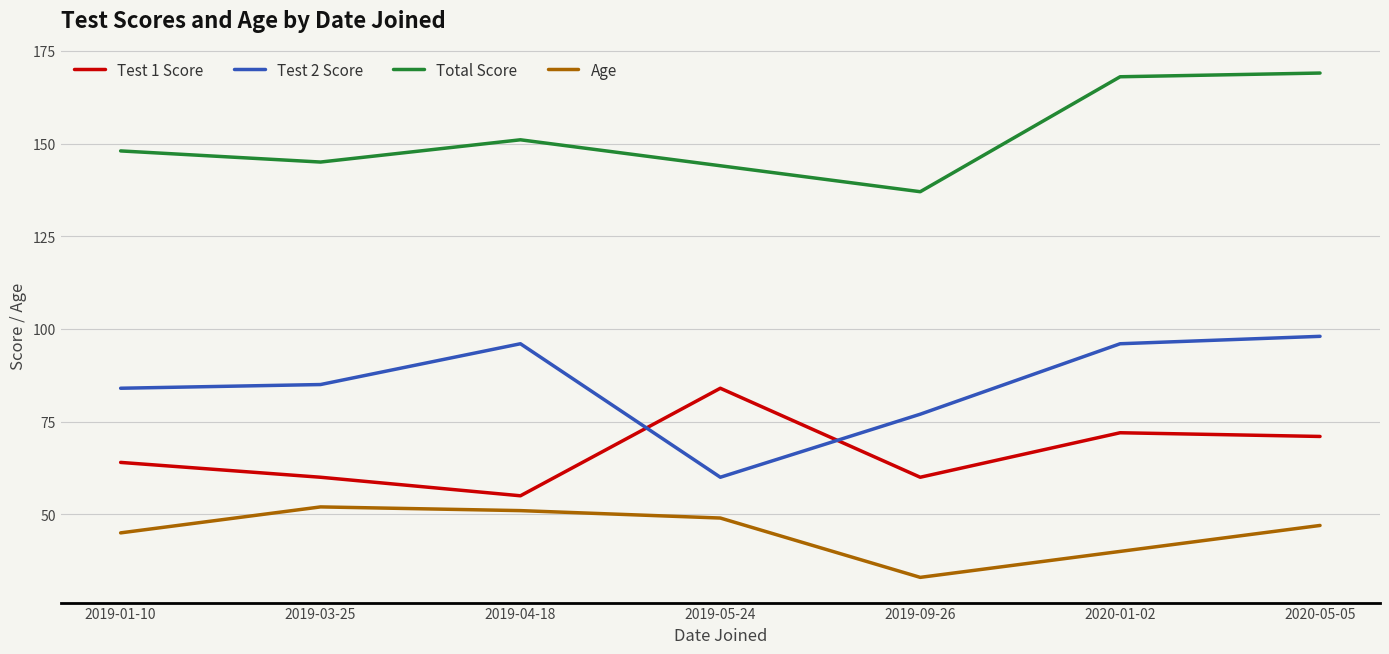

What is the maximum value for Test 2 Score?

98